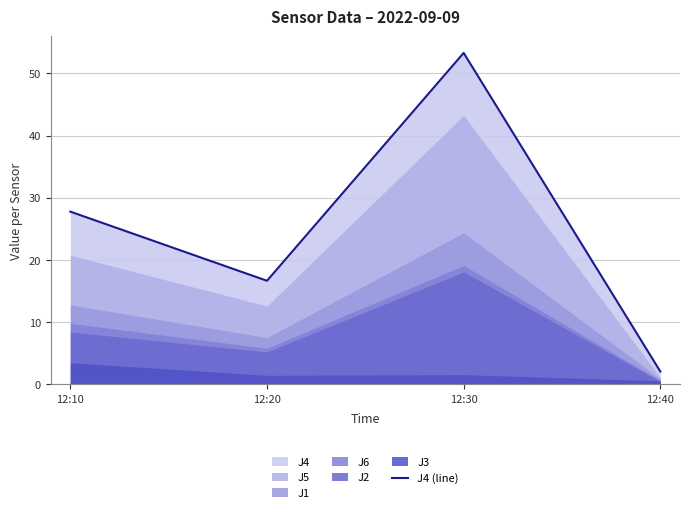

Reading left to right, extract all data points from this chart.

12:10=27.8	12:20=16.7	12:30=53.3	12:40=2.1